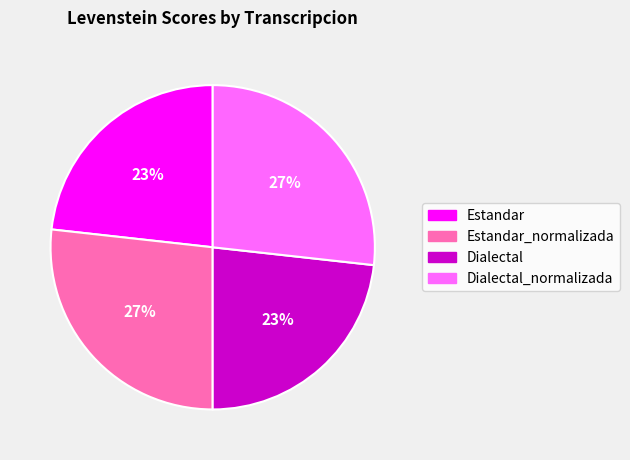

Does any single category account for the majority?

No